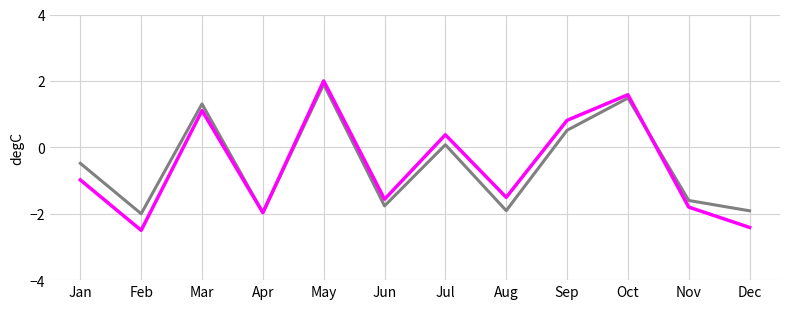

What is the minimum value shown in the chart?

-2.5